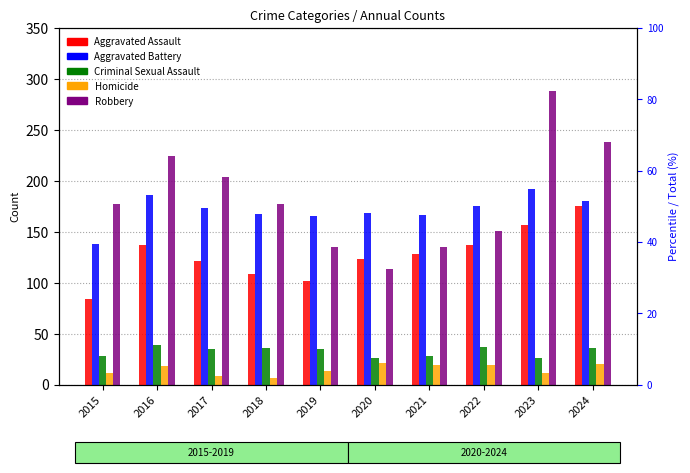

Reading left to right, list all the values displayed in this chart.

Aggravated Assault: 84	137	121	108	102	123	128	137	157	175
Aggravated Battery: 138	186	173	167	165	168	166	175	192	180
Criminal Sexual Assault: 28	39	35	36	35	26	28	37	26	36
Homicide: 11	18	8	6	13	21	19	19	11	20
Robbery: 177	224	204	177	135	113	135	151	288	238